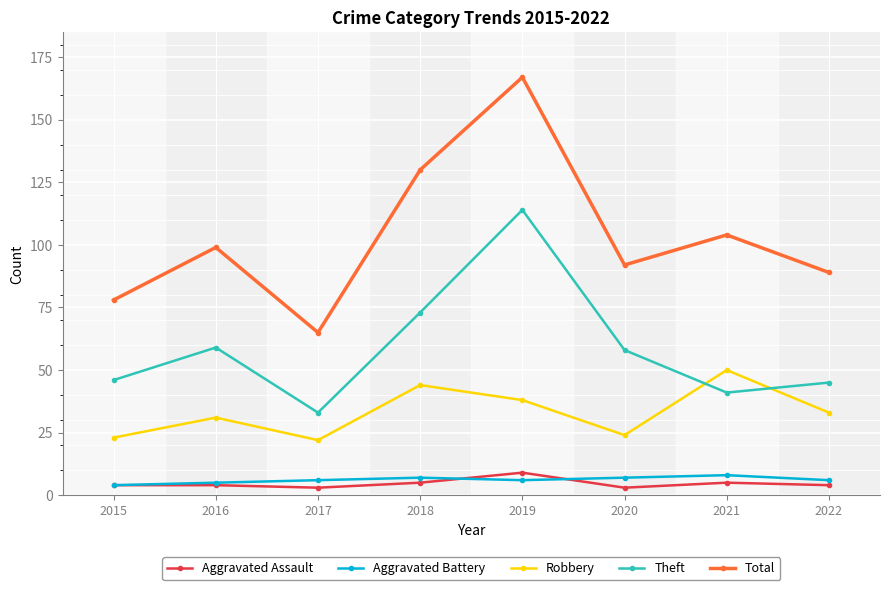

How many distinct data groups are displayed?

5